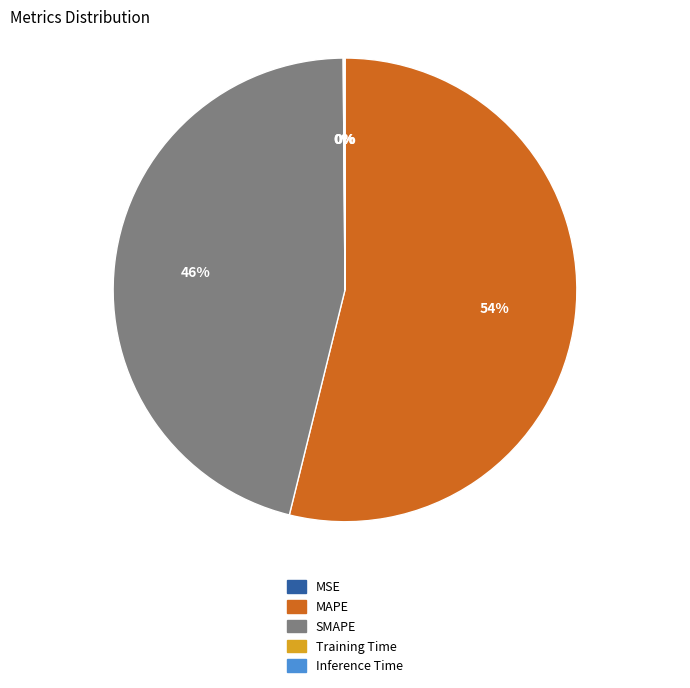

To the nearest percent, what is the difference between the largest and smallest slice percentages?

54%